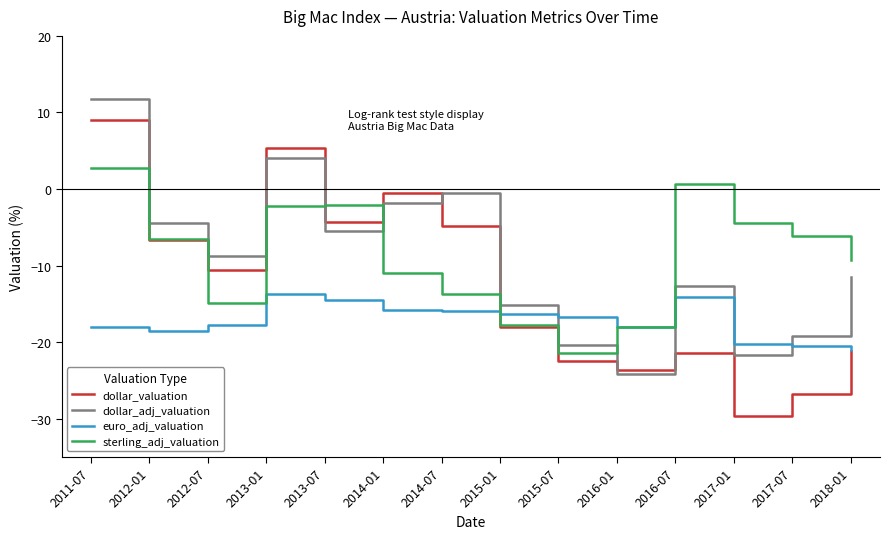

What are all the series names shown in the legend?

dollar_valuation, dollar_adj_valuation, euro_adj_valuation, sterling_adj_valuation